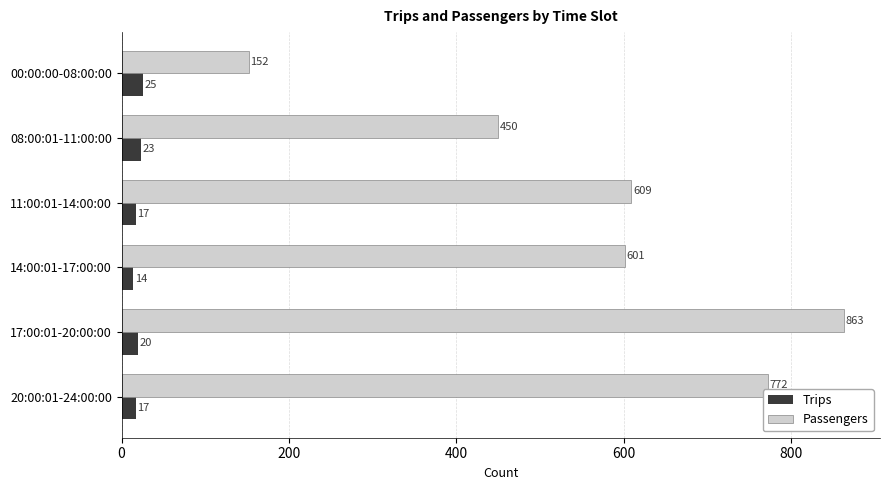

What is the minimum value for Passengers?

152